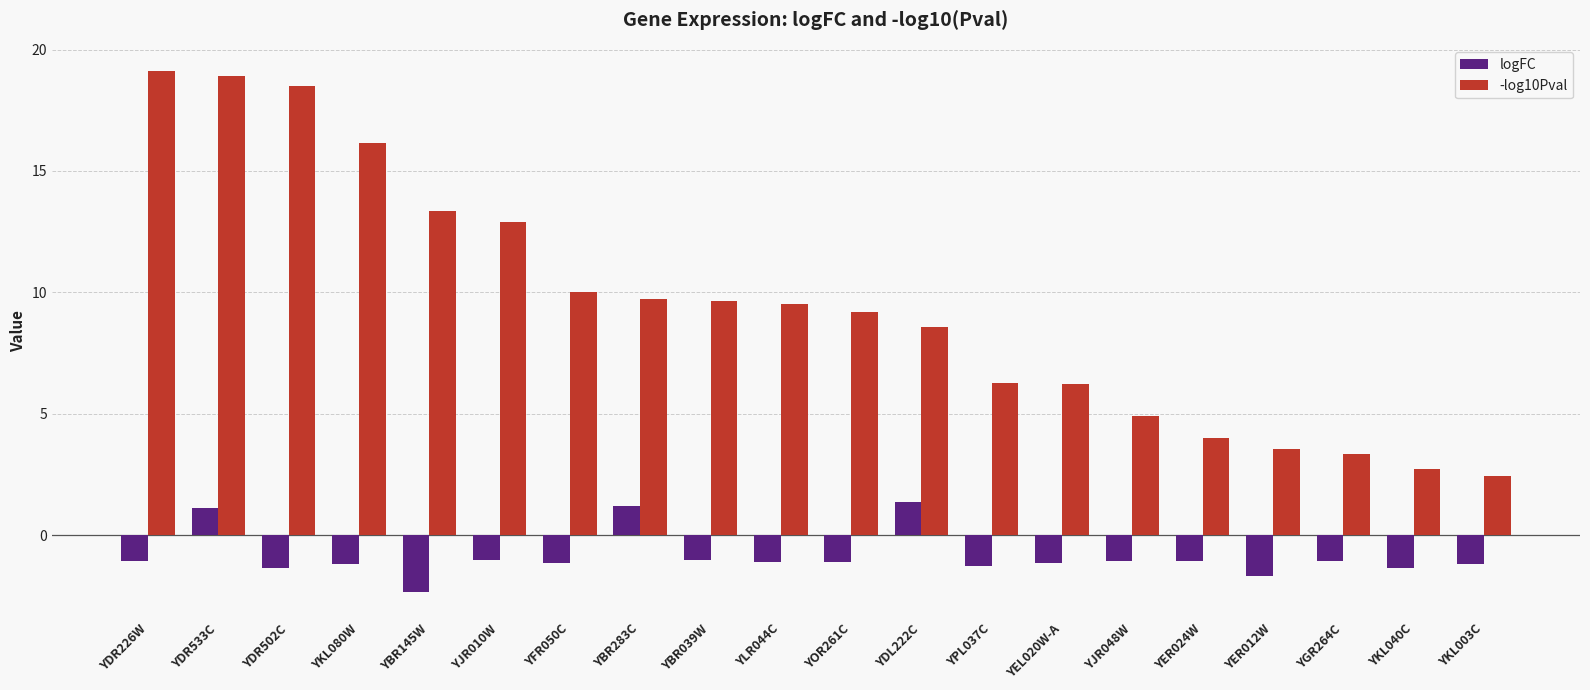

What is the sum of all -log10Pval values?

189.2